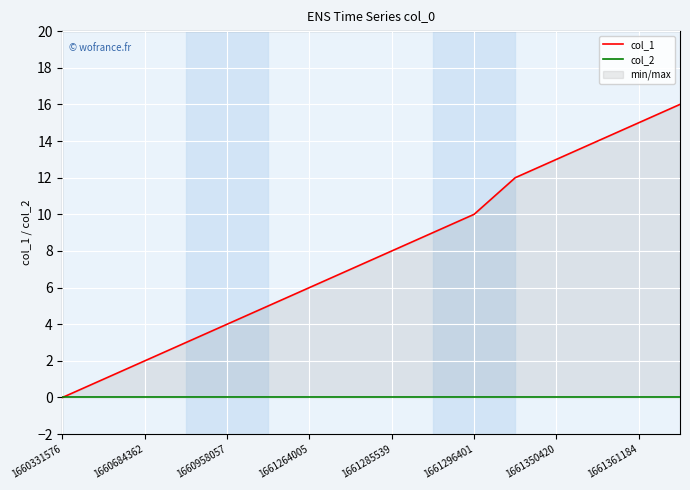

What are all the series names shown in the legend?

col_1, col_2